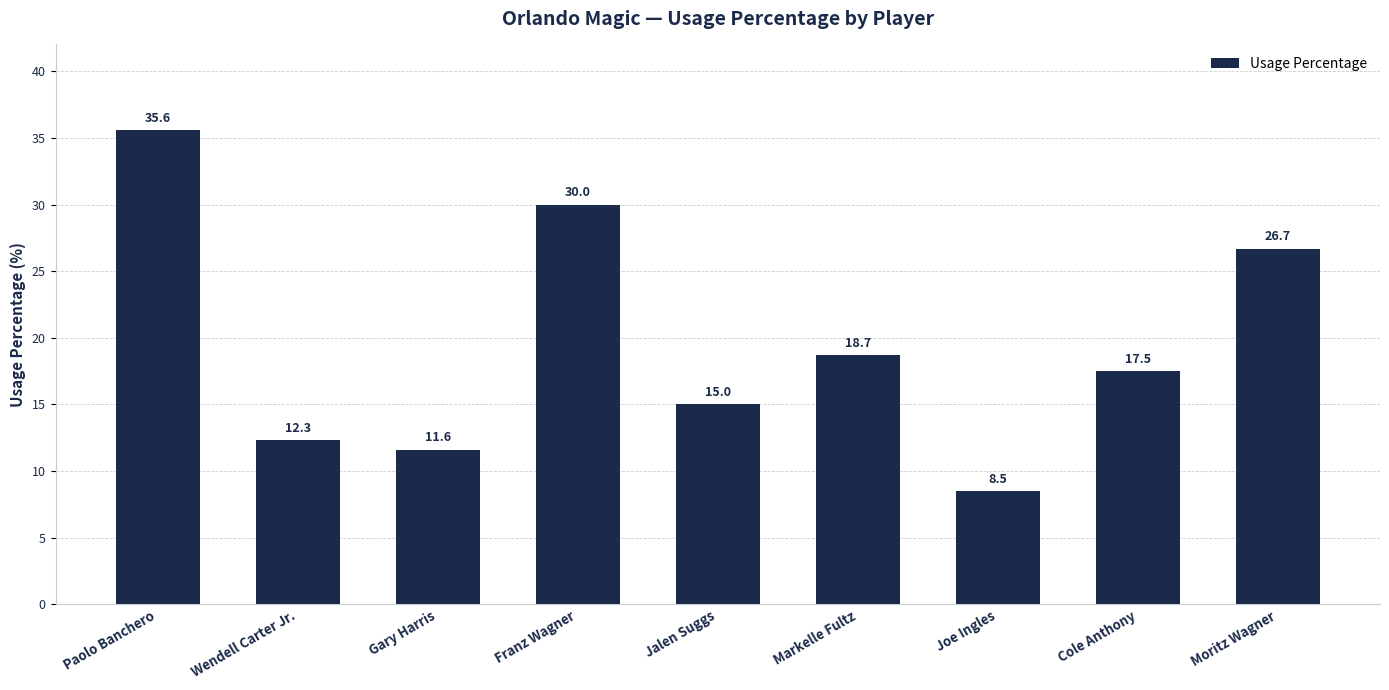

What is the sum of all values?

175.9